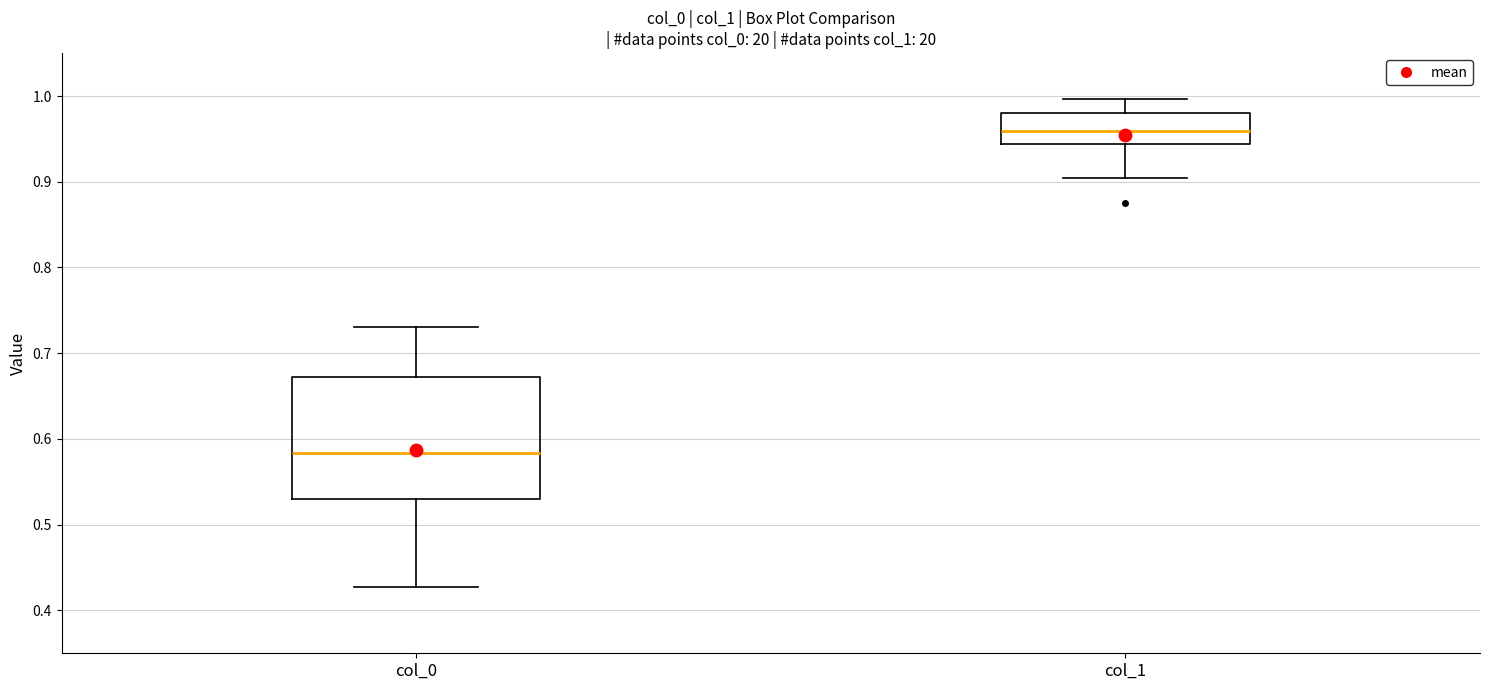

Which box's median line is the highest?

col_1